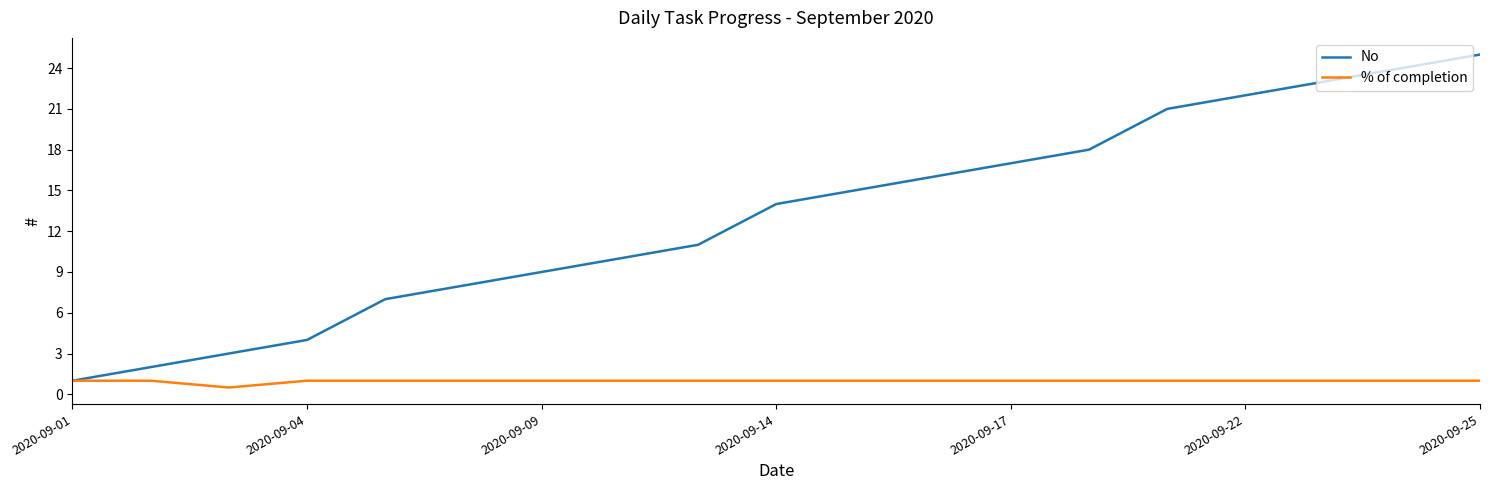

What is the minimum value shown in the chart?

0.5